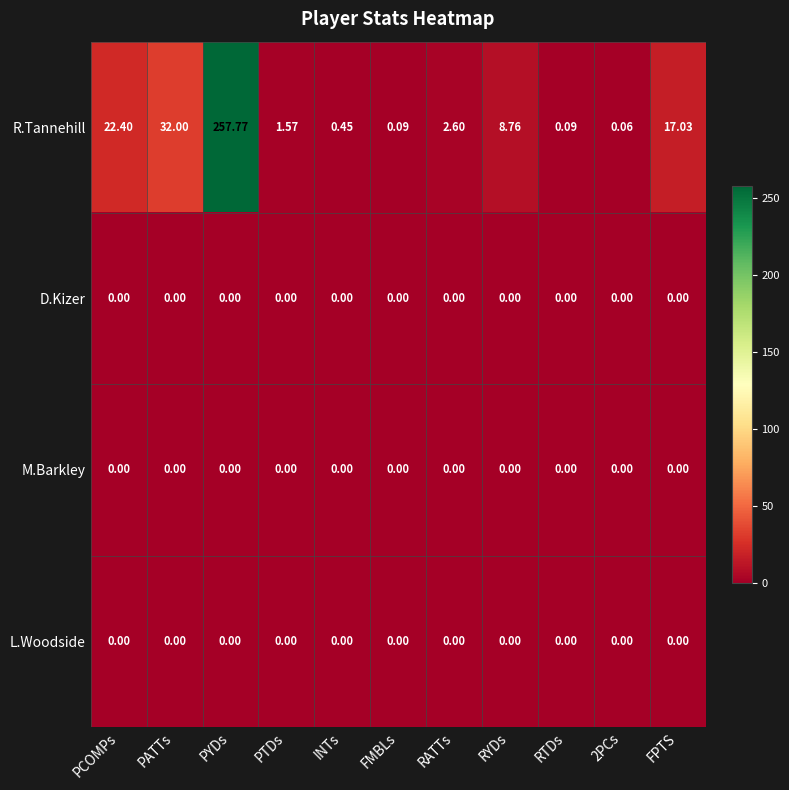

Which category has the highest value across all series?

PYDs